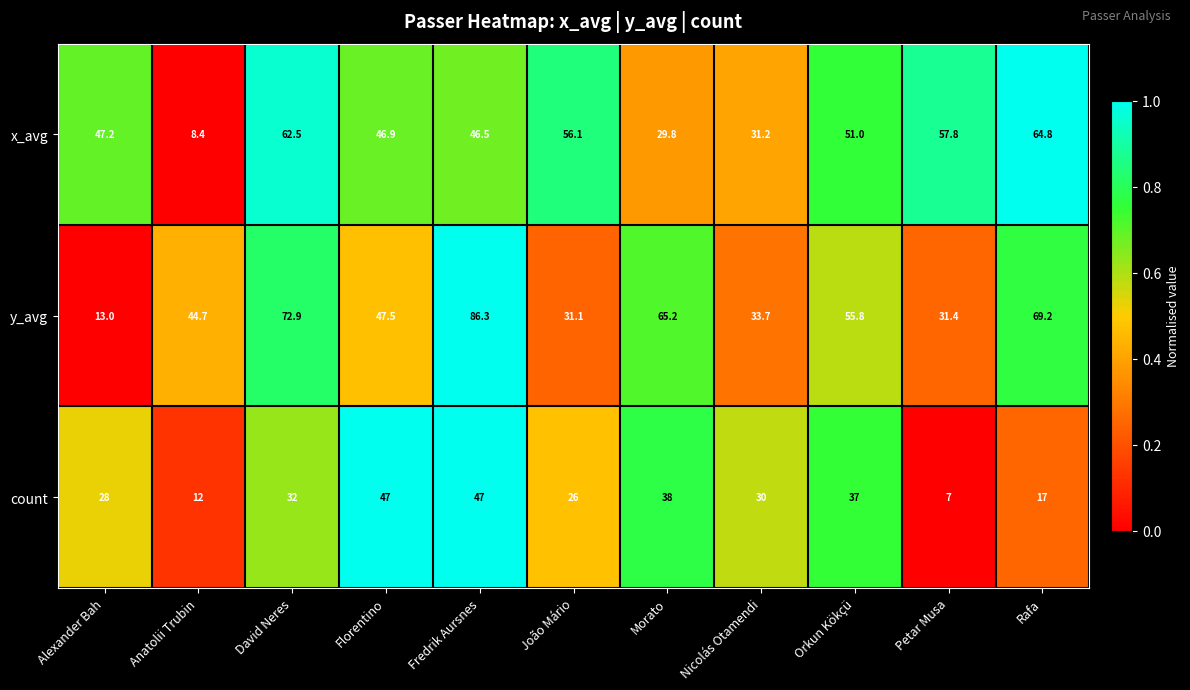

Which series has the largest total across all categories?

y_avg